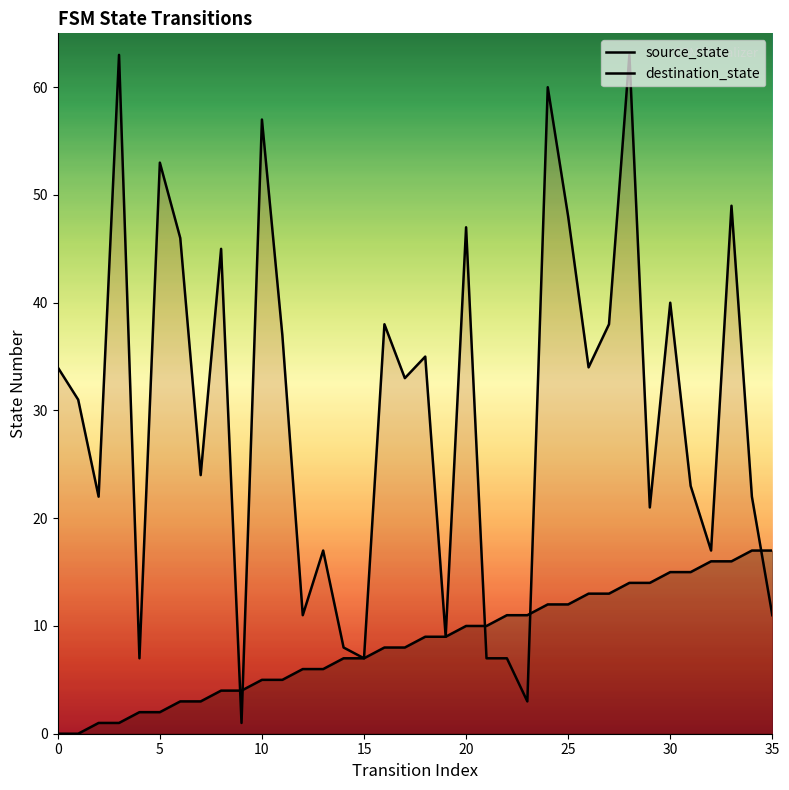

How many categories are shown in the chart?

36